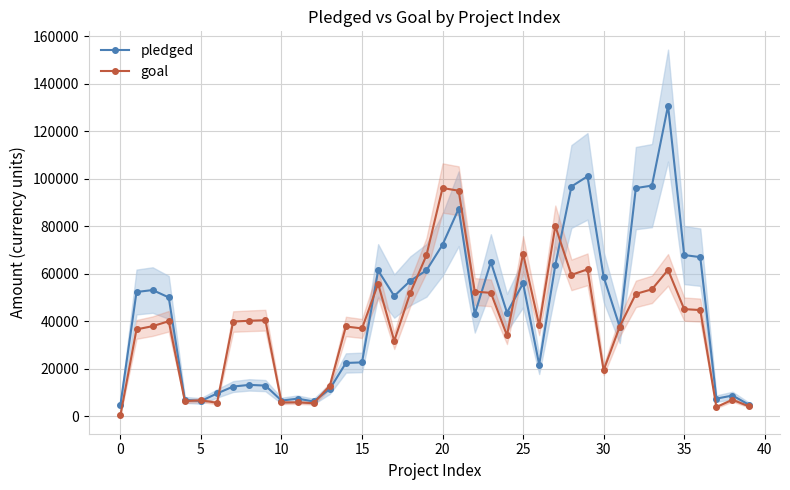

True or false: pledged has a value of 33799.0 at 26.

False